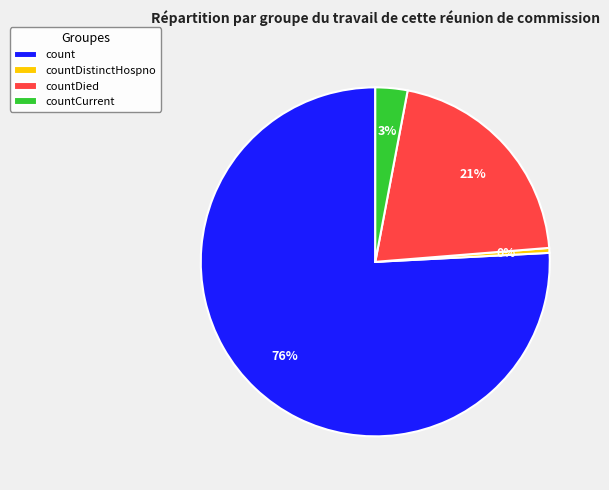

Which category accounts for the majority?

count